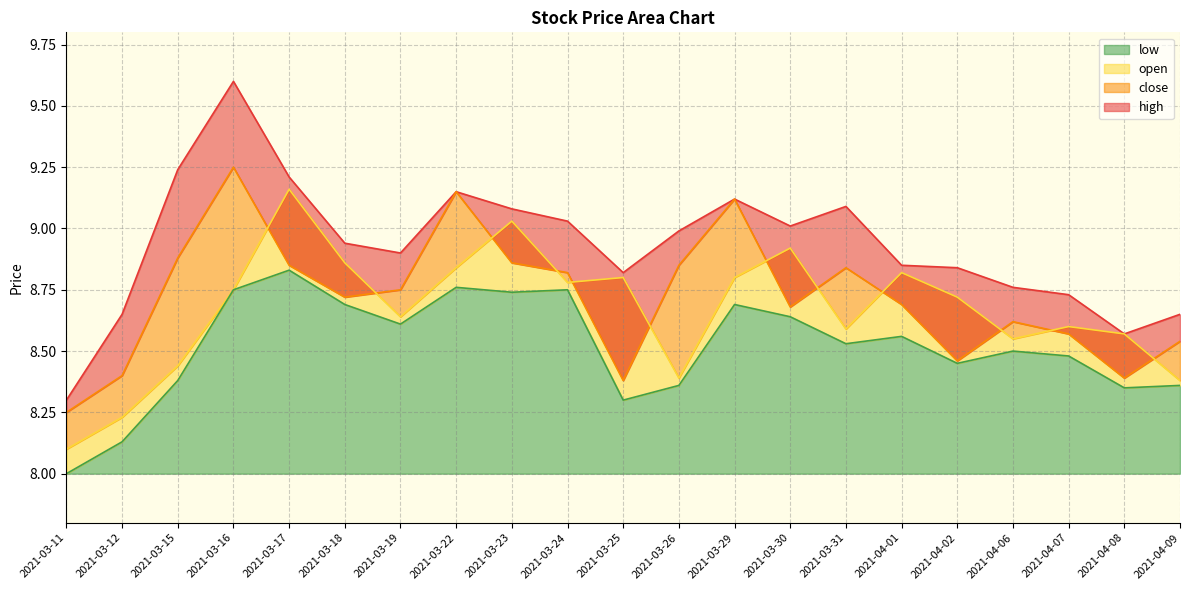

What is the average value of the high series?

8.9